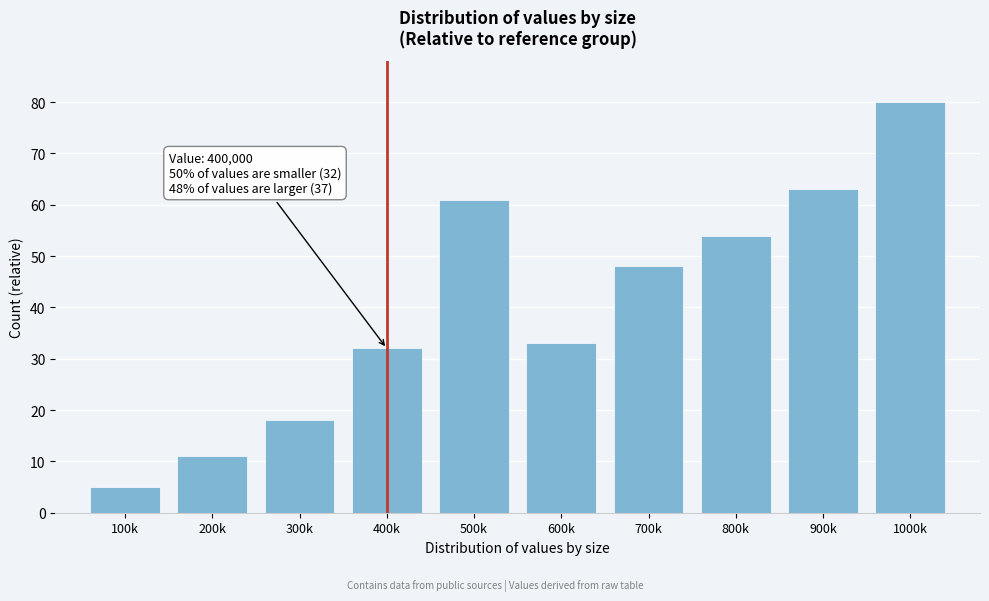

Reading left to right, what are all the values shown in this chart?

5	11	18	32	61	33	48	54	63	80